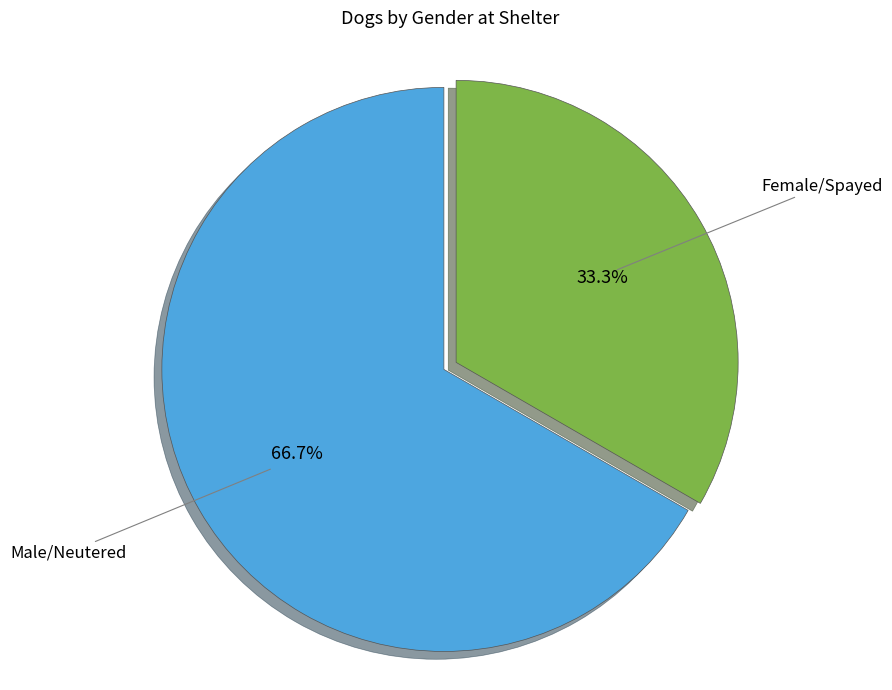

To the nearest percent, what is the difference between the largest and smallest slice percentages?

33%